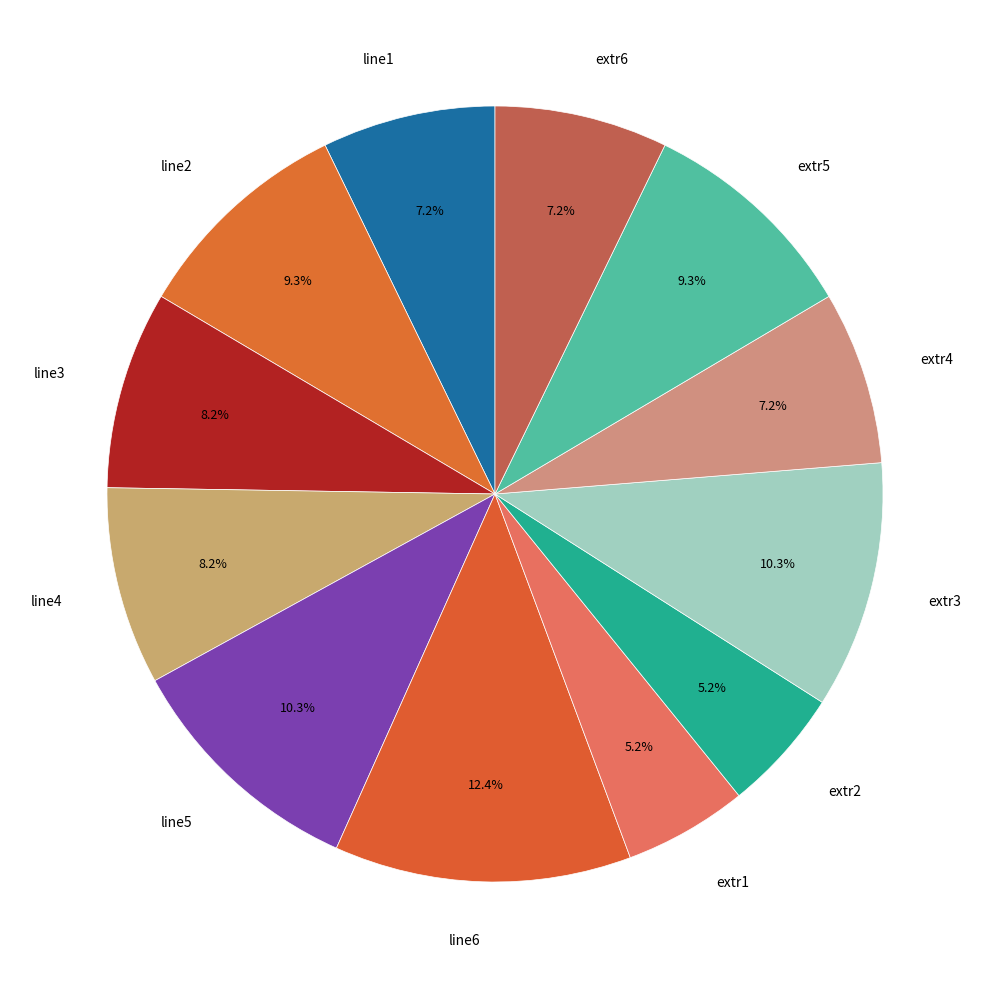

Rank the categories by value from lowest to highest.

extr1, extr2, line1, extr4, extr6, line3, line4, line2, extr5, line5, extr3, line6